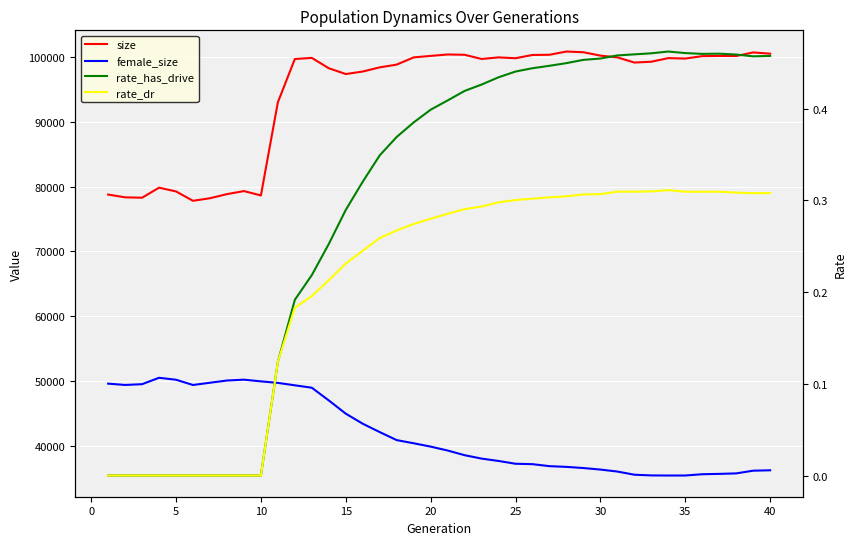

True or false: rate_has_drive and rate_dr intersect in this chart.

False